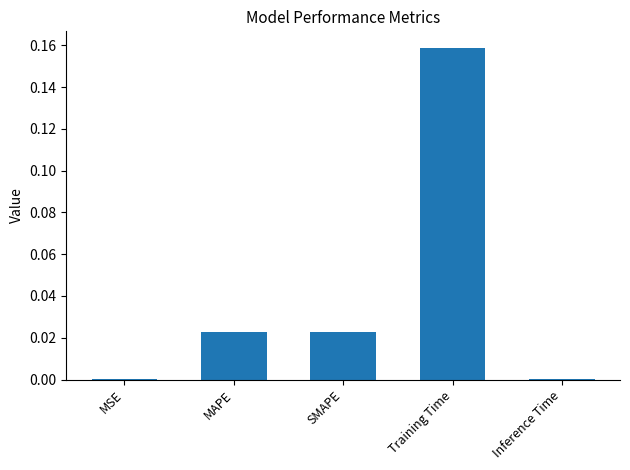

Which label corresponds to the largest value in the chart?

Training Time